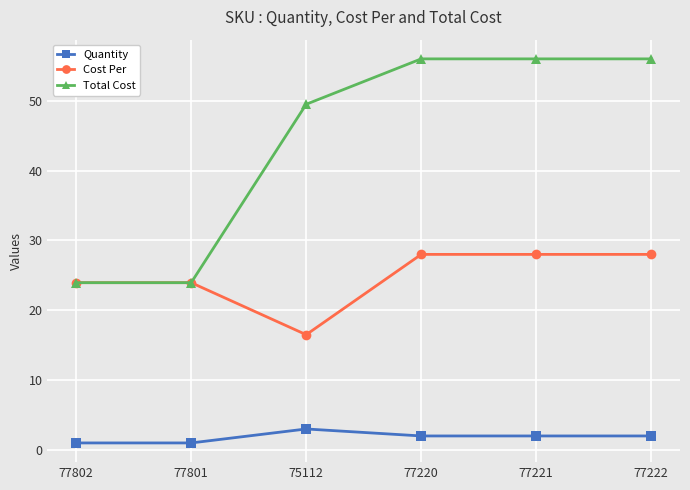

Is it true that Cost Per equals 28.0 at 77220?

True